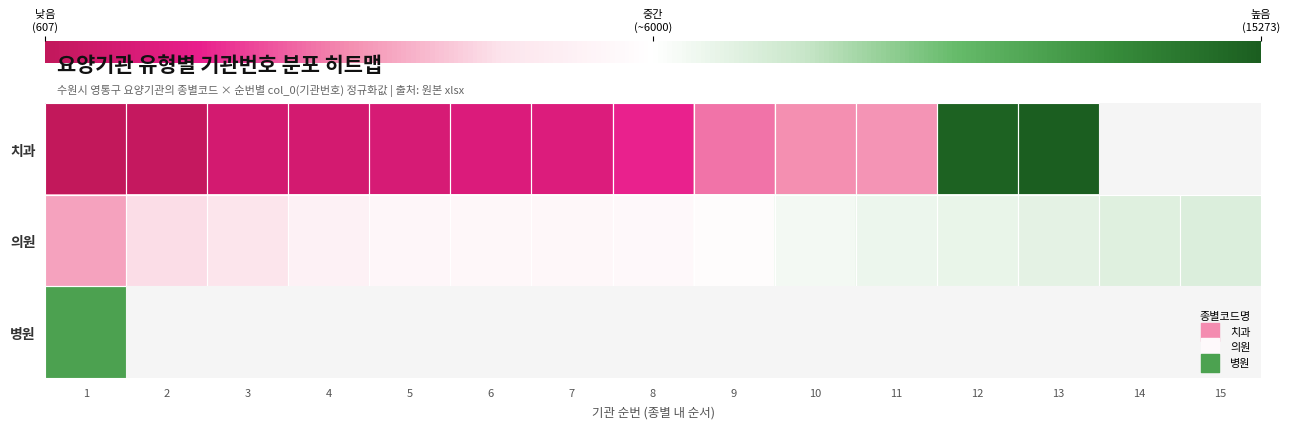

At how many categories does at least one series exceed 0?

7